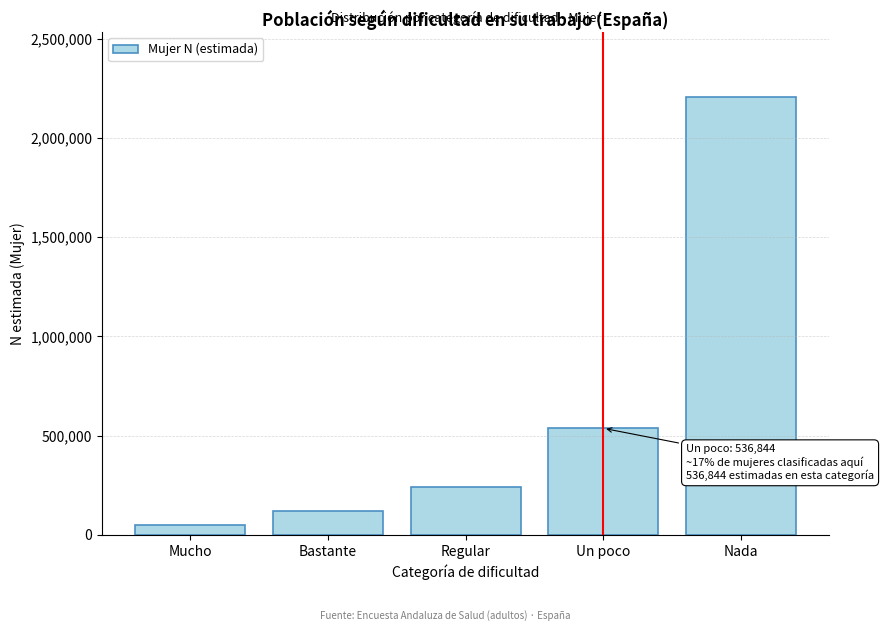

Reading left to right, extract all data points from this chart.

51149	119389	243347	536844	2203863